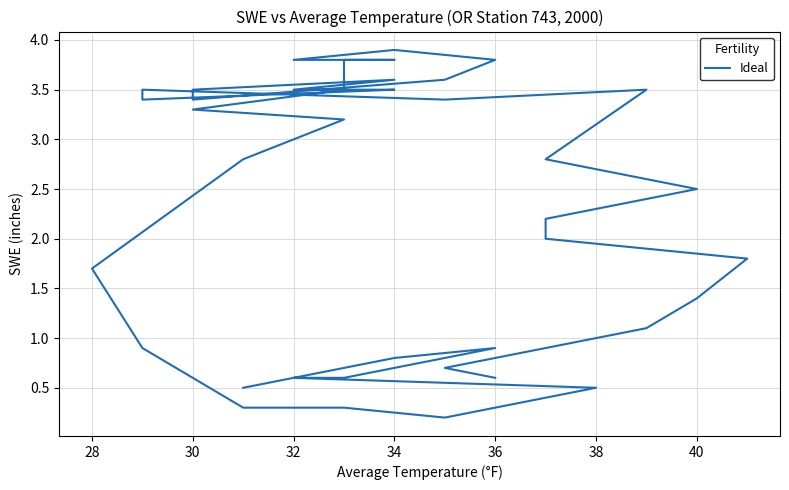

How many interior local valleys (lower than both neighbors) does the data have?

4